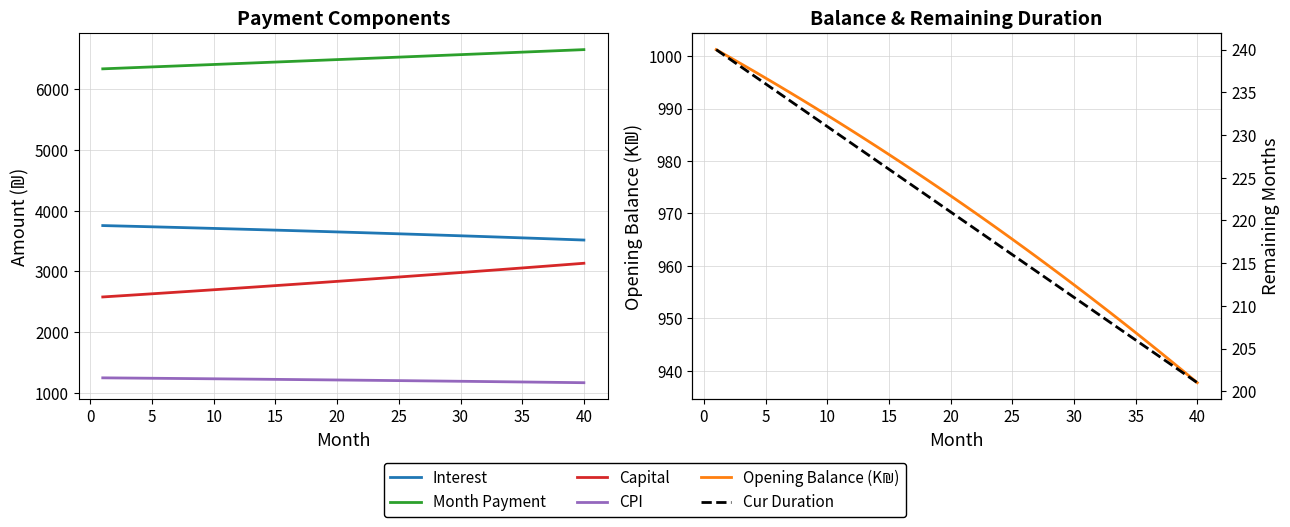

What is the spread (max minus min) of values at 20?

6139.1